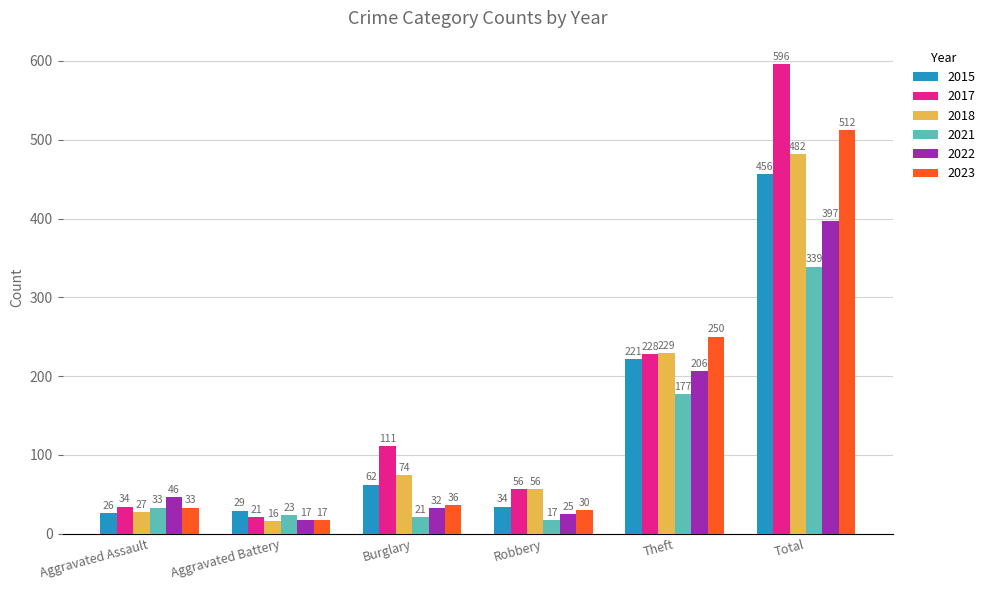

What is the label of the 1st bar from the right?

Total